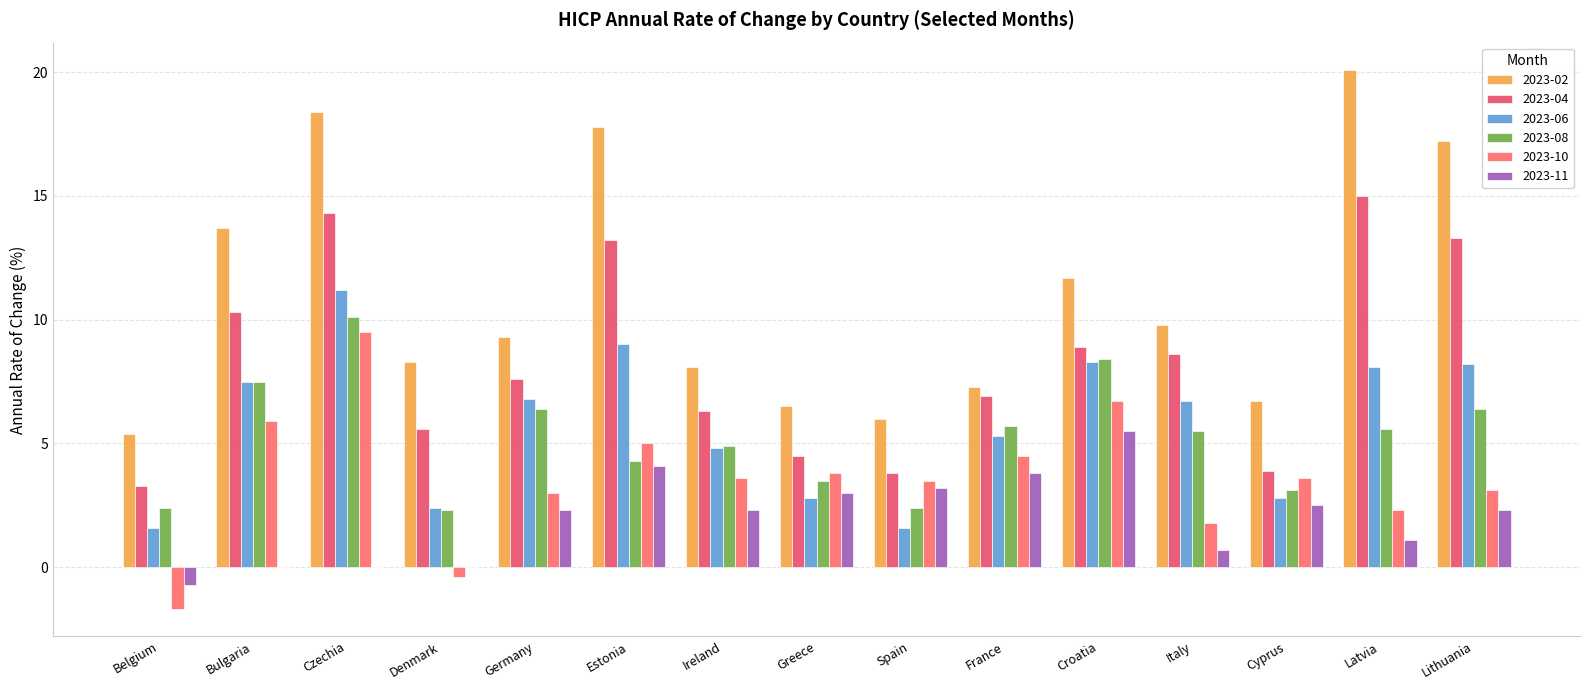

What is the difference between the maximum and minimum values in the 2023-08 series?

7.8